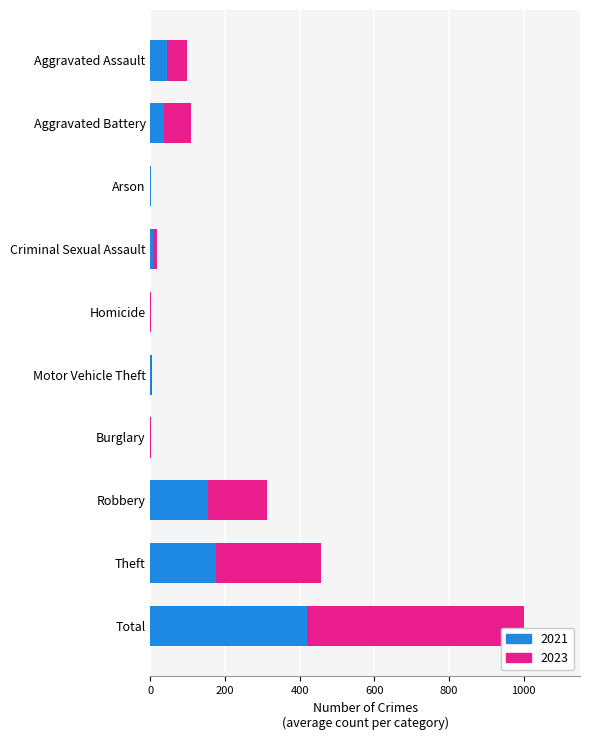

Is it true that 2021 equals 0 at Homicide?

True